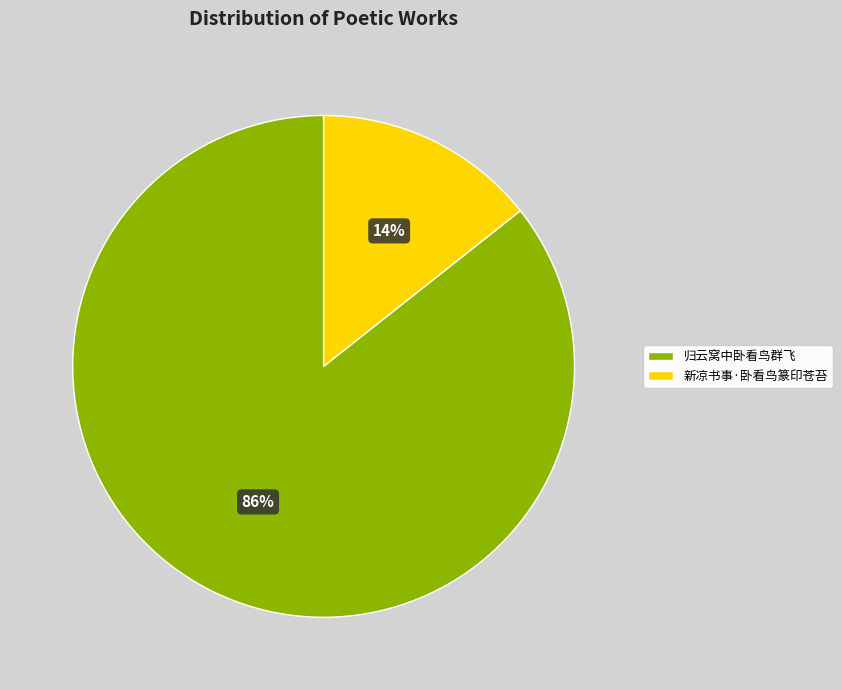

To the nearest percent, what is the combined percentage of 新凉书事·卧看鸟篆印苍苔 and 归云窝中卧看鸟群飞?

100%